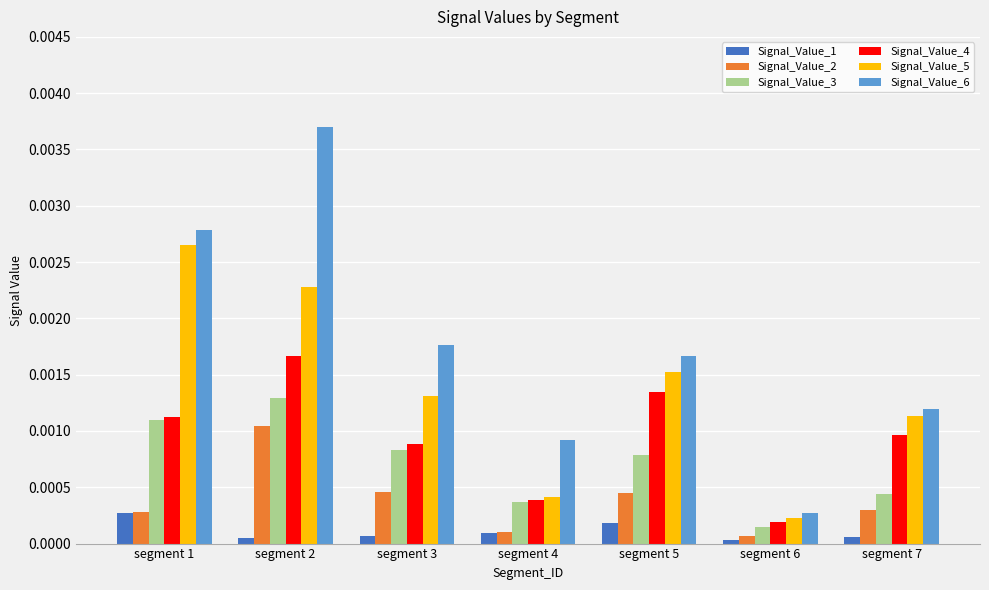

True or false: Signal_Value_4 has a value of 0.0 at segment 3.

True